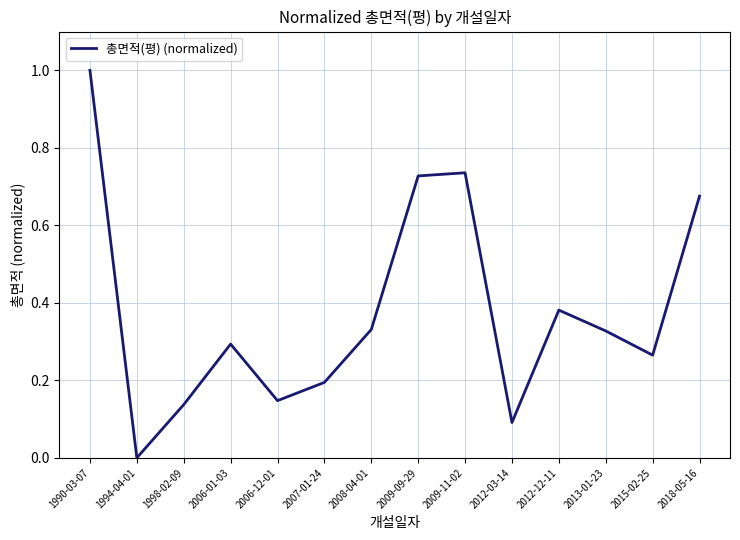

Count the number of data series in this chart.

1